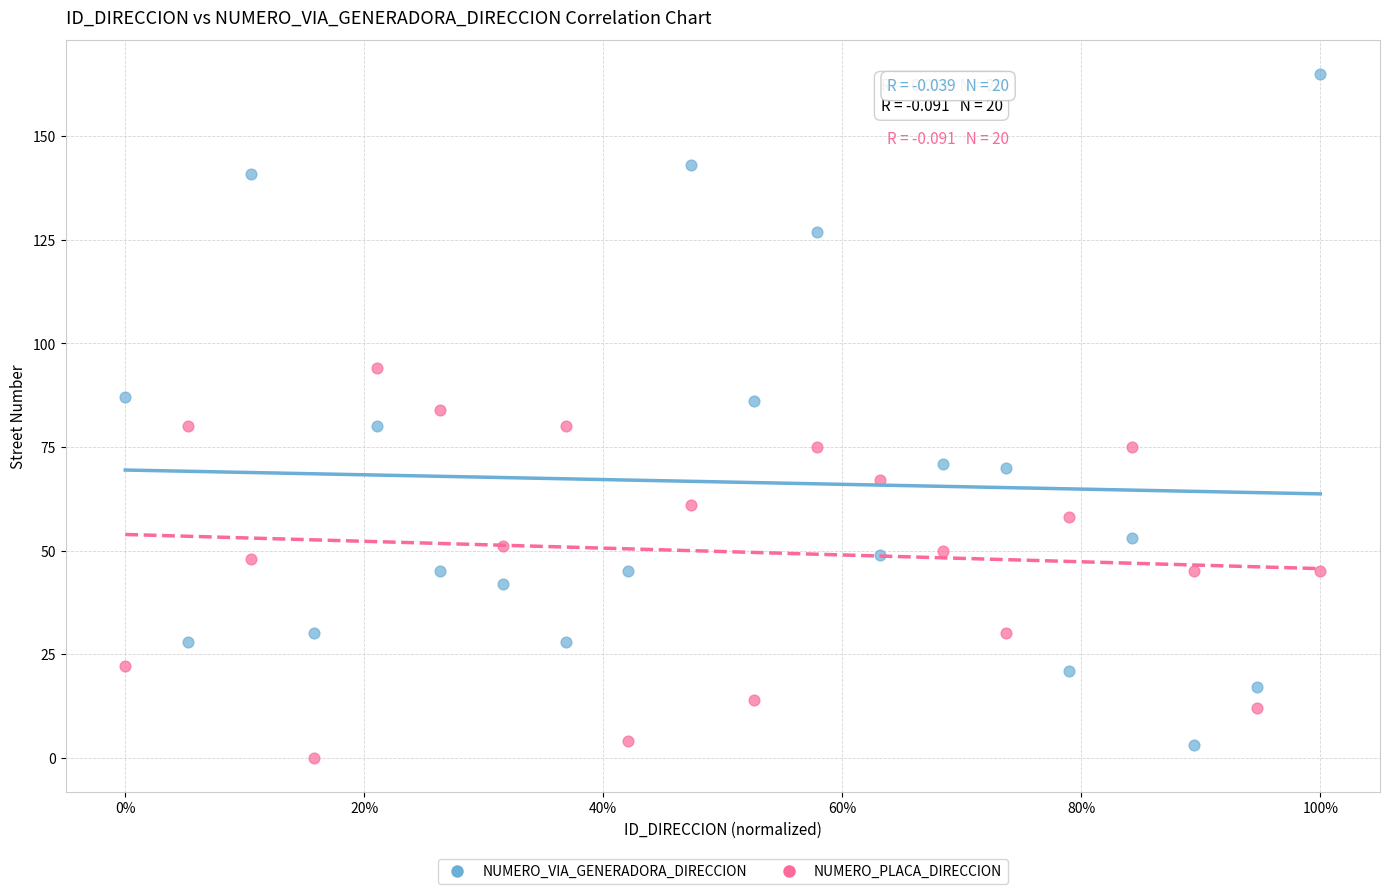

Which series contains the lowest Y value?

NUMERO_PLACA_DIRECCION